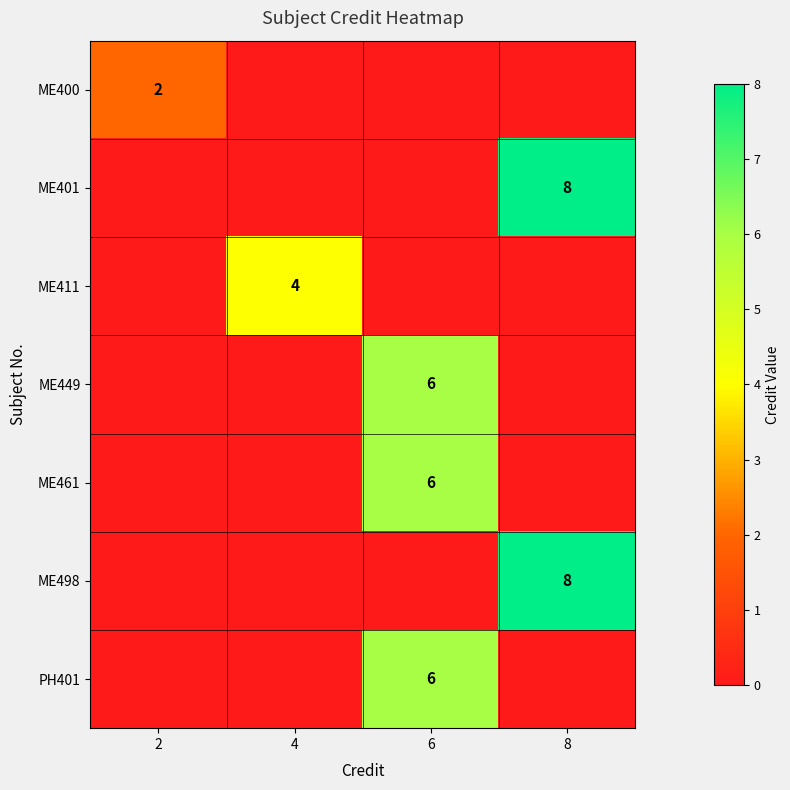

The PH401 series shows 6 at 6. True or false?

True